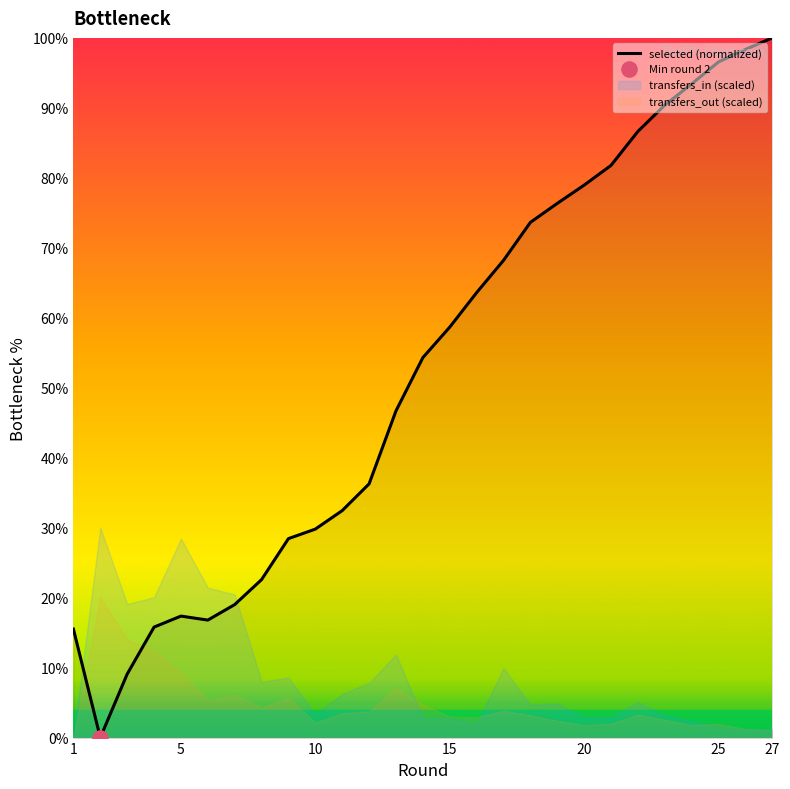

What is the highest value of the selected (normalized) series?

100.0